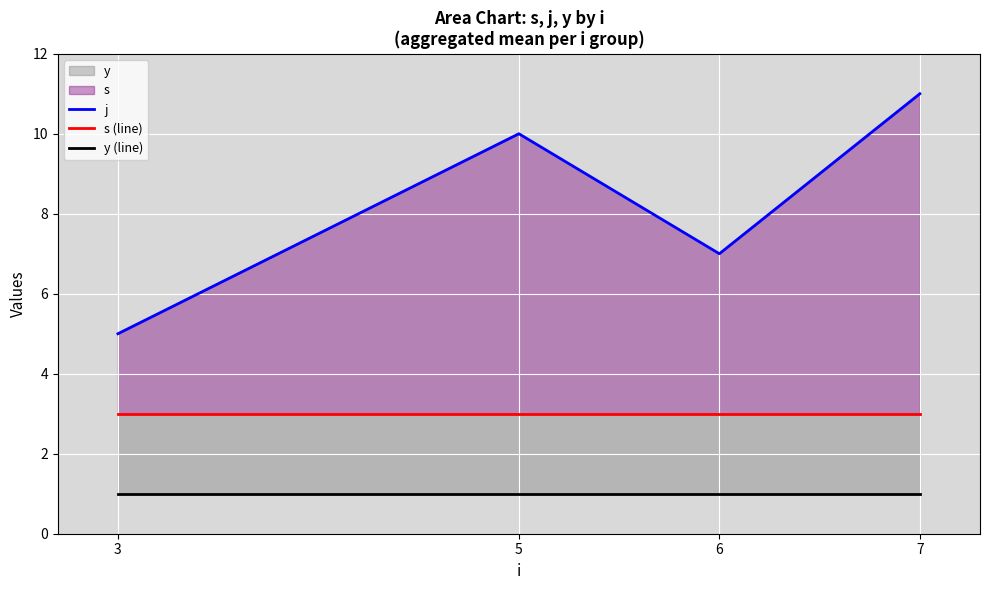

At which category does j reach its first local peak?

5